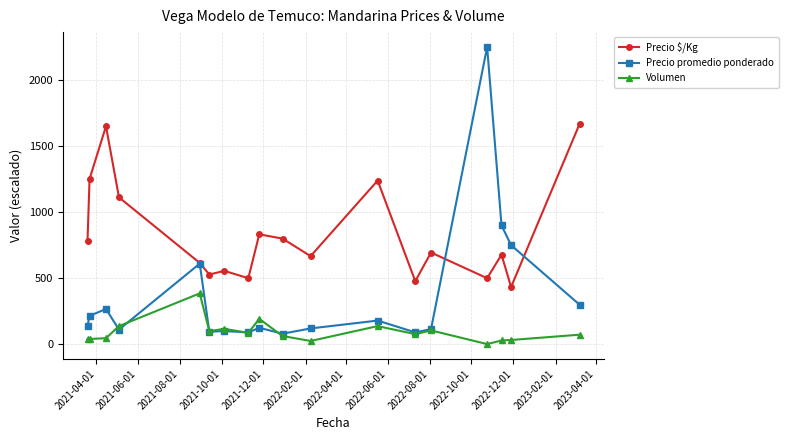

What is the minimum value shown in the chart?

1.5